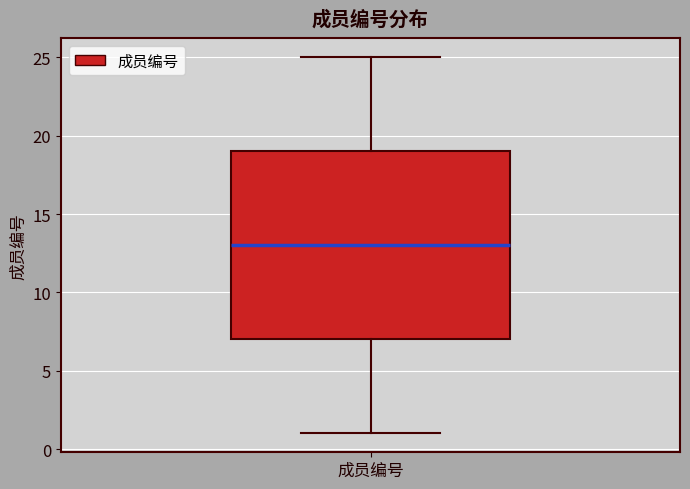

Transcribe this box plot: give where the median line is, the range the box spans, and where the two whiskers end, as read against the y-axis. The values are not printed on the chart, so give them approximately, as read against the axis.

median 13, box 7 to 19, whiskers 1 to 25